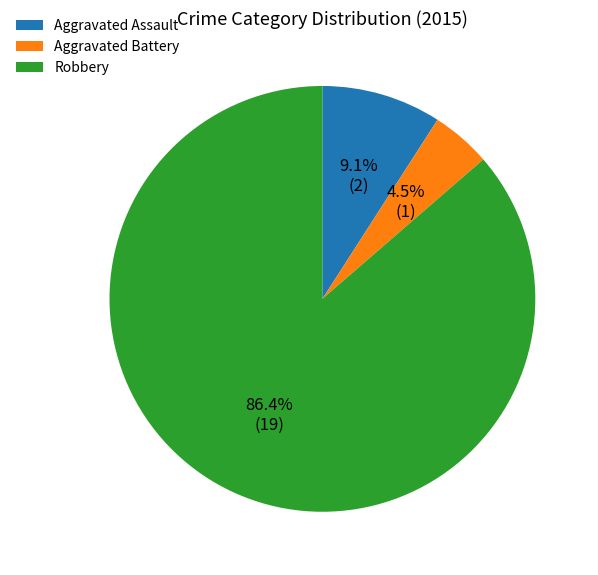

How many segments does this pie chart have?

3